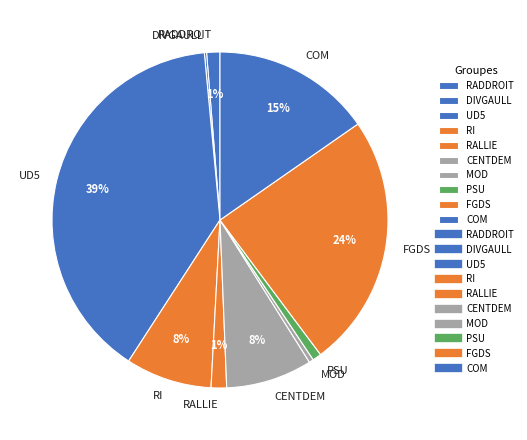

Is it true that RI is 8% of the pie?

True